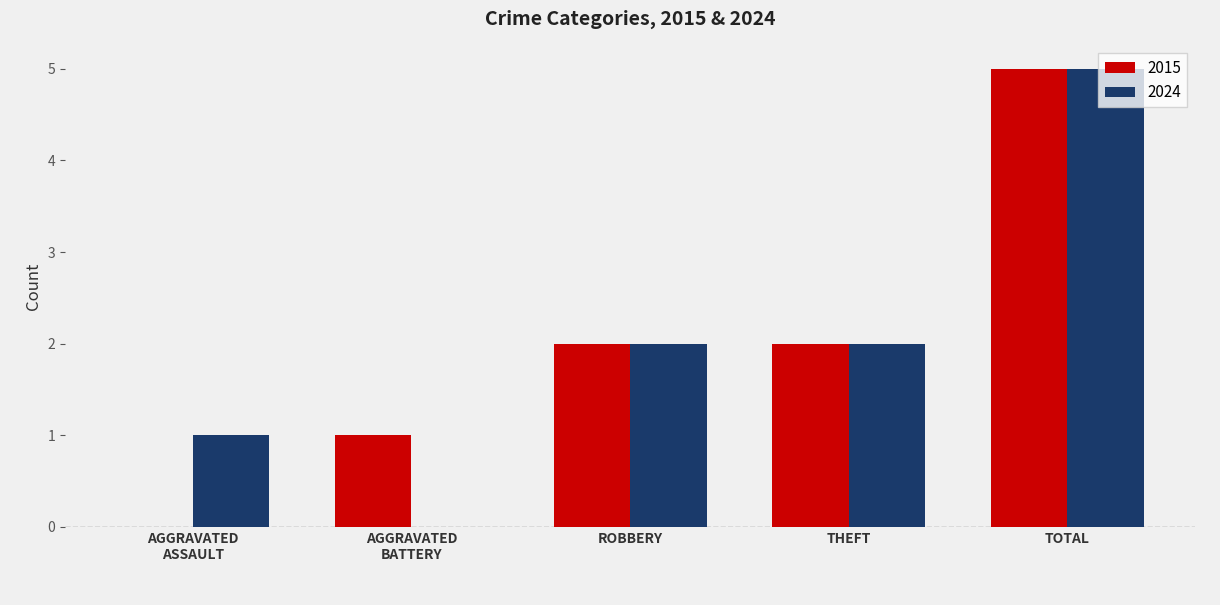

How many 2015 values are between 1 and 2?

3